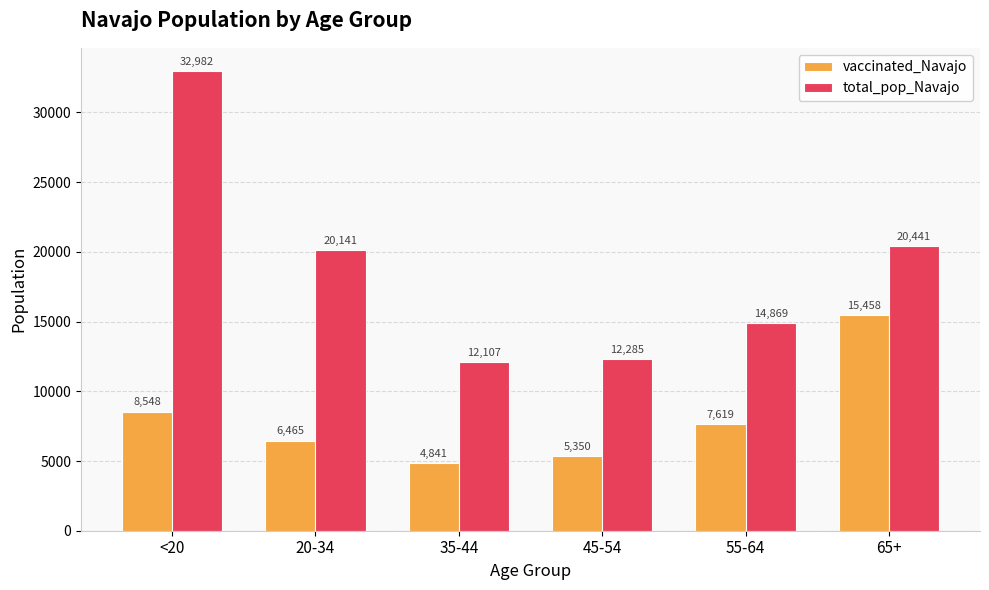

How many bars are there in each group?

2